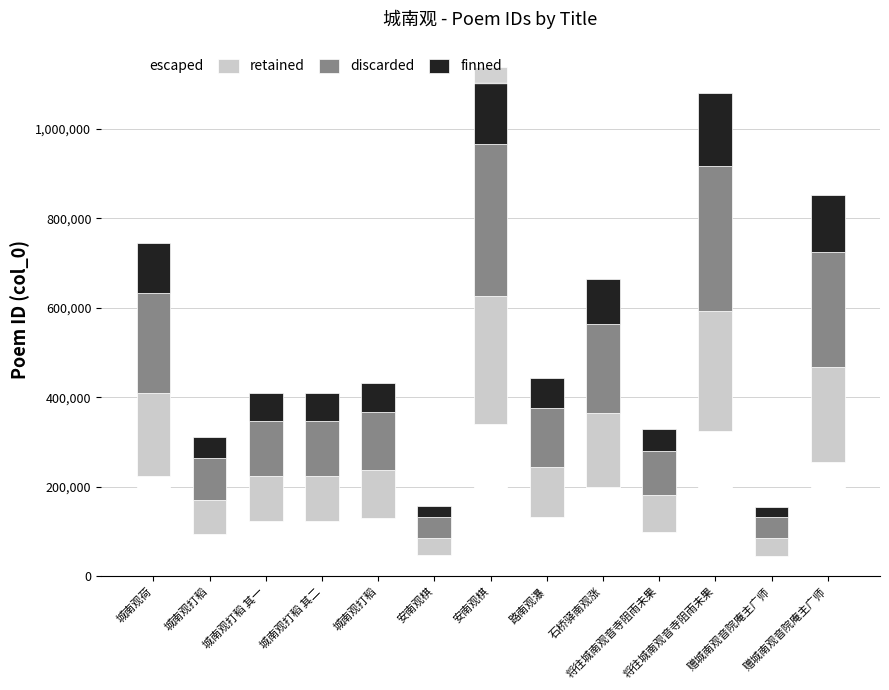

How many values in the escaped series are below 129521?

6